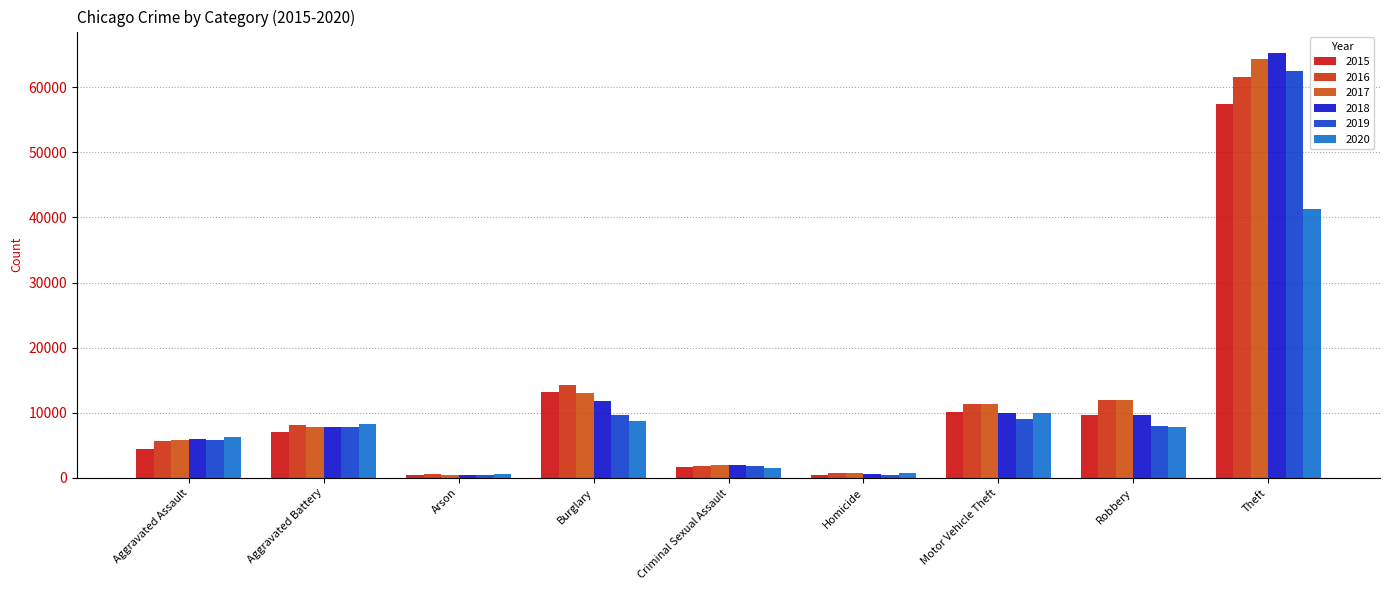

Reading left to right, extract all data points from this chart.

2015: 4480	7018	448	13184	1680	496	10068	9638	57350
2016: 5712	8085	515	14289	1831	786	11286	11960	61621
2017: 5793	7845	444	13001	1957	672	11380	11880	64385
2018: 6001	7734	373	11747	1998	589	9985	9680	65286
2019: 5841	7857	376	9638	1888	498	8977	7994	62491
2020: 6263	8319	588	8757	1467	787	9959	7855	41321